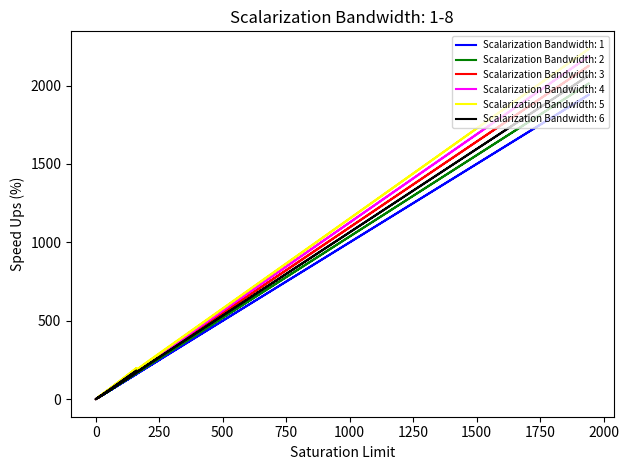

Rank the series by their average value, from highest to lowest.

Scalarization Bandwidth: 5, Scalarization Bandwidth: 4, Scalarization Bandwidth: 3, Scalarization Bandwidth: 6, Scalarization Bandwidth: 2, Scalarization Bandwidth: 1